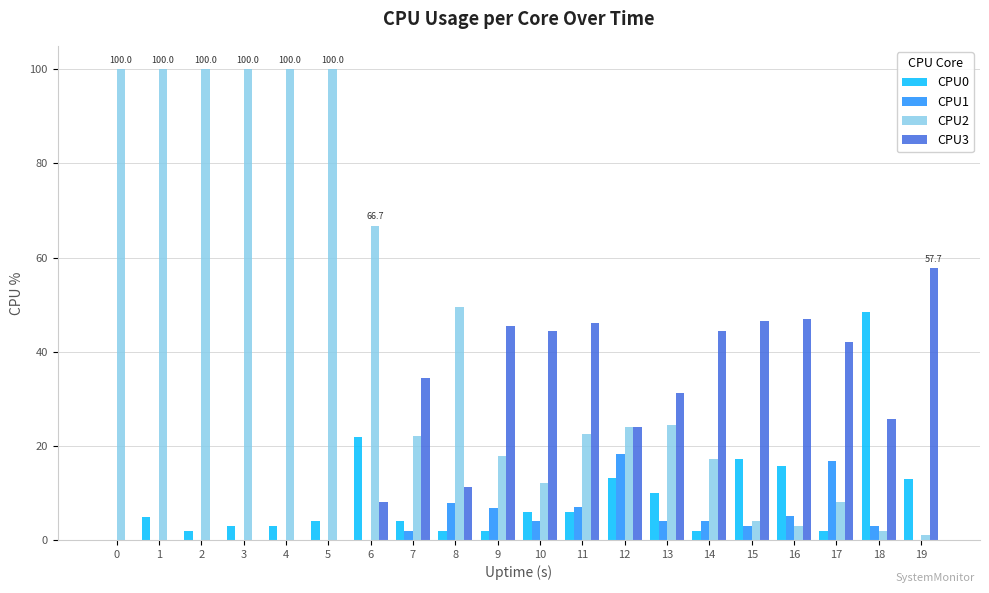

Between 8 and 11, which series saw the biggest shift?

CPU3